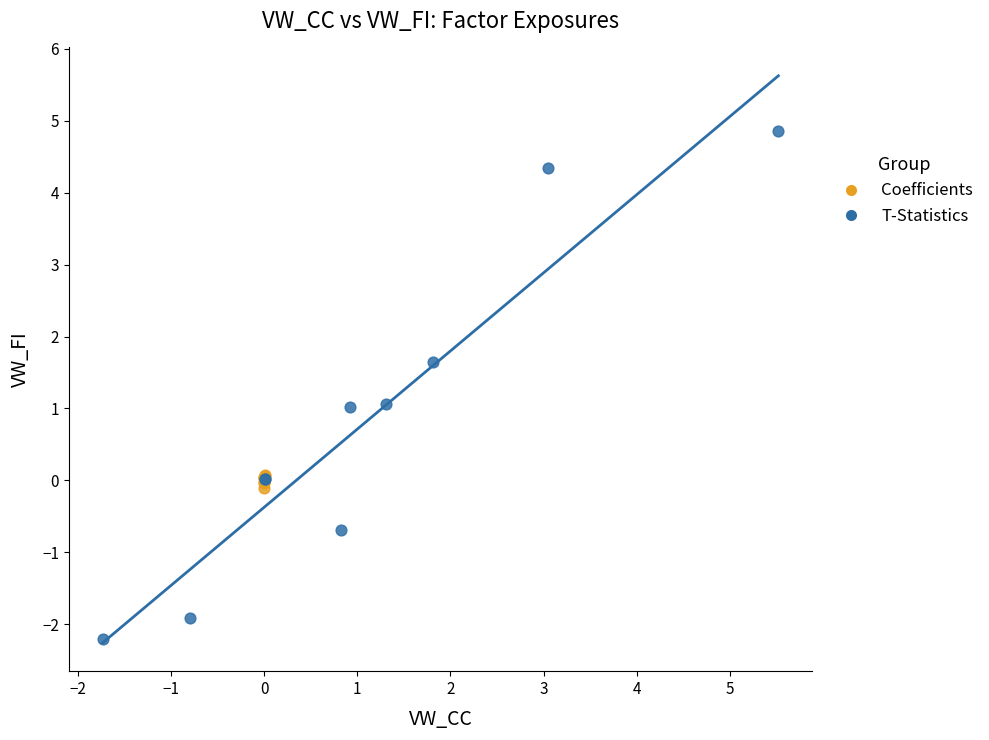

Which series reaches the minimum Y coordinate?

T-Statistics